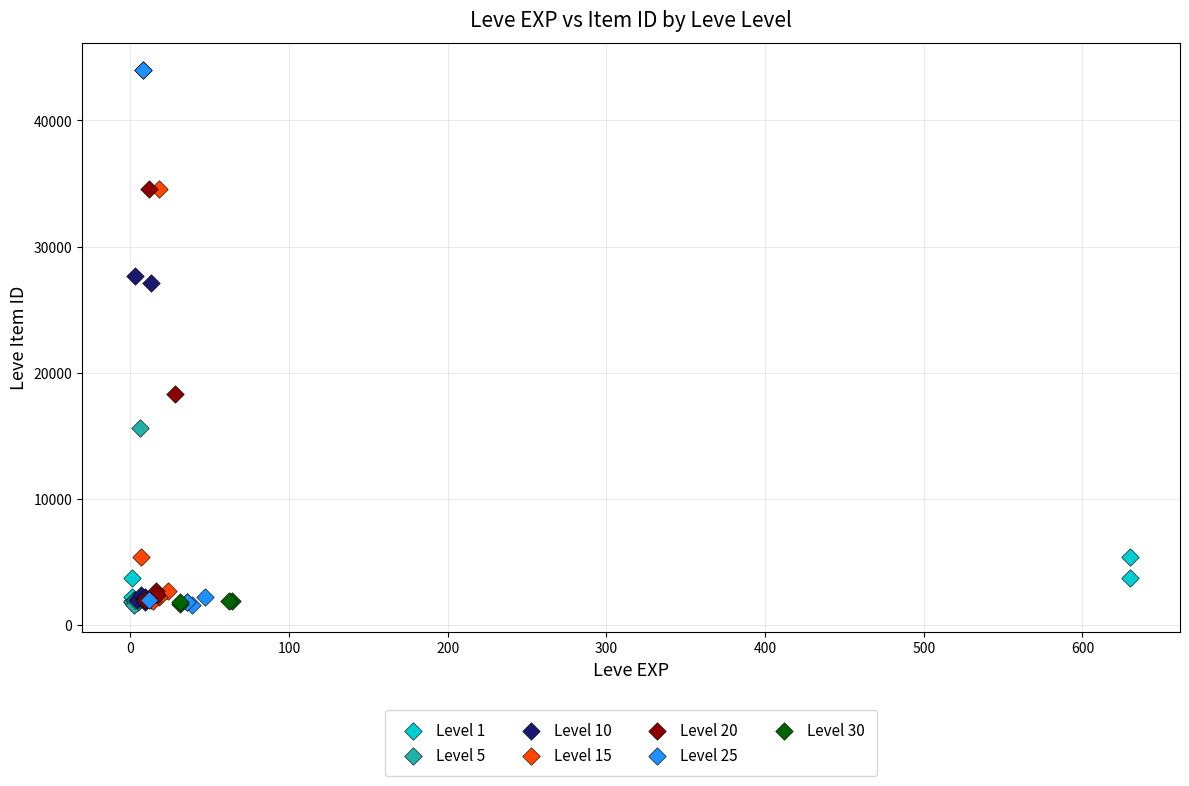

What are all the series names shown in the legend?

Level 1, Level 5, Level 10, Level 15, Level 20, Level 25, Level 30